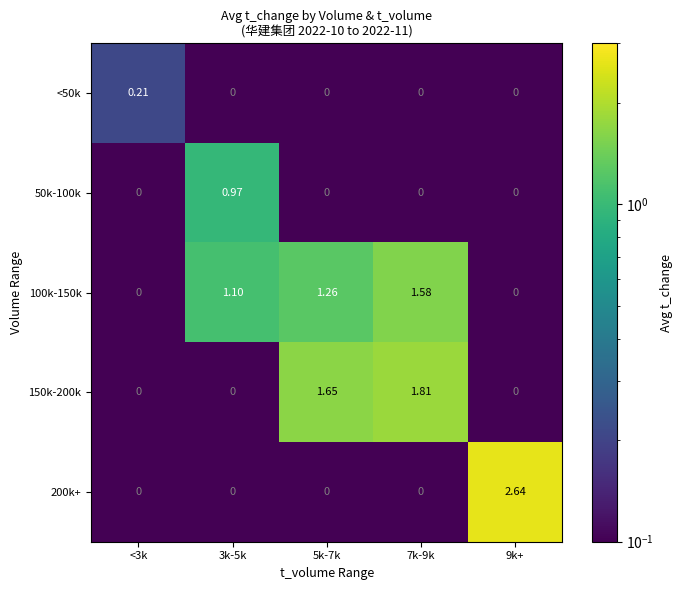

Is the value of 150k-200k at 5k-7k greater than the value of 50k-100k at <3k?

Yes